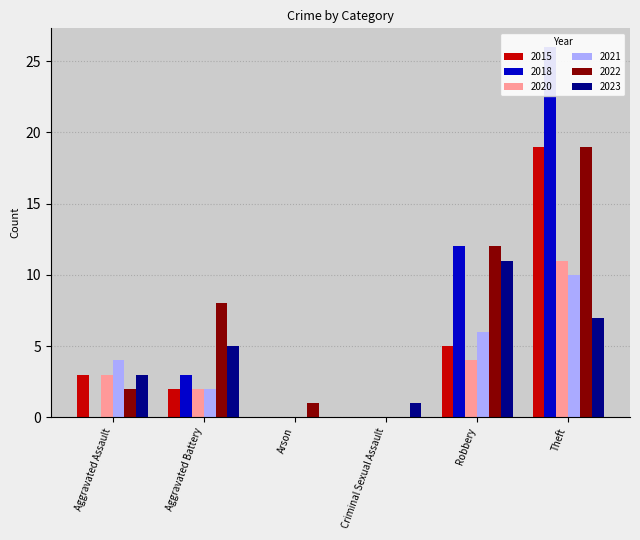

What is the difference between the highest and lowest values at Aggravated Battery?

6